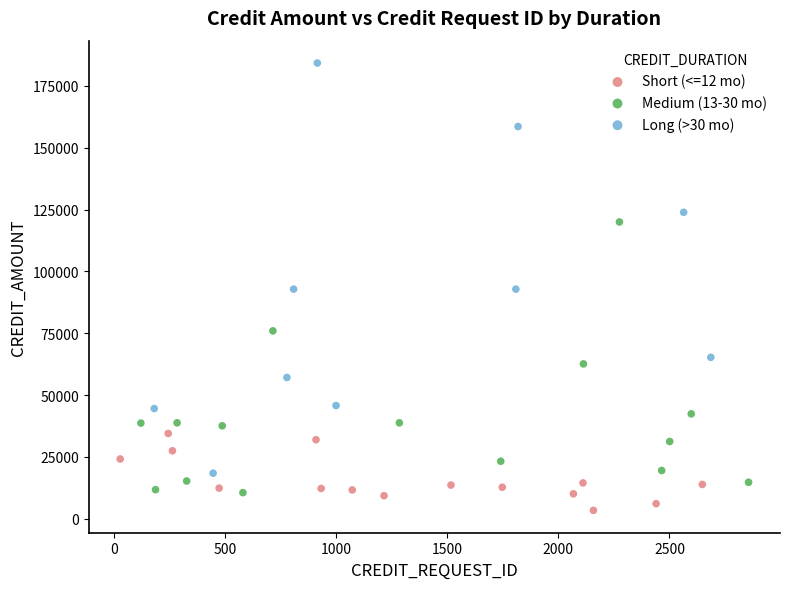

Which series has the largest Y range (max minus min)?

Long (>30 mo)